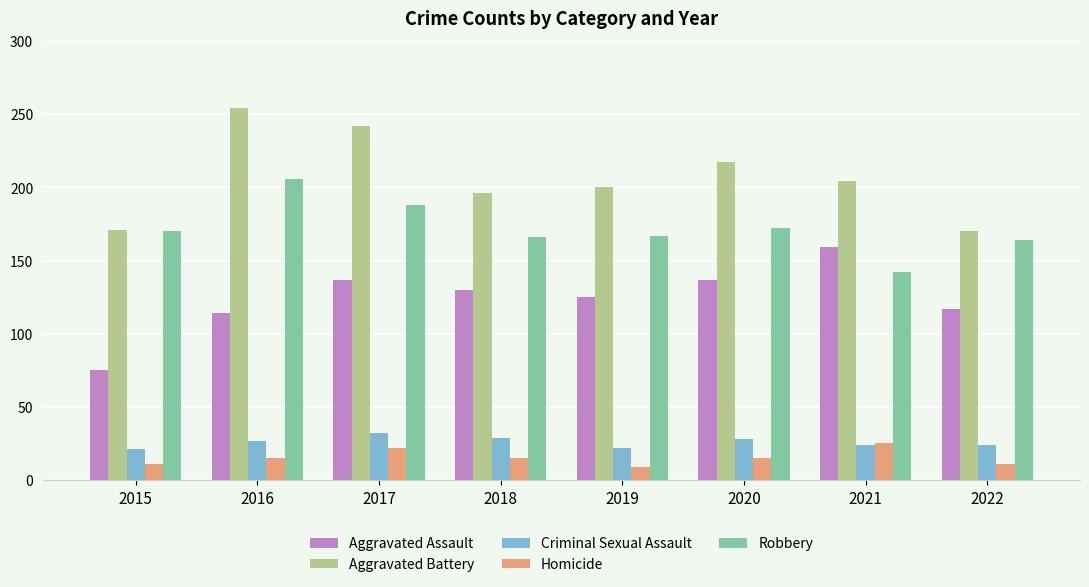

What is the maximum value shown in the chart?

254